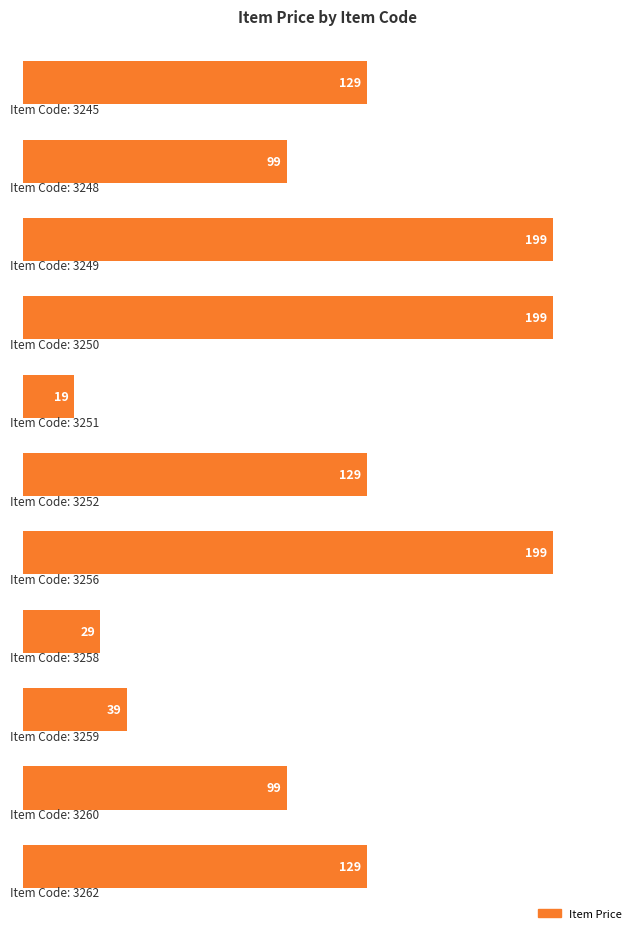

What is the difference between the maximum and second lowest values?

170